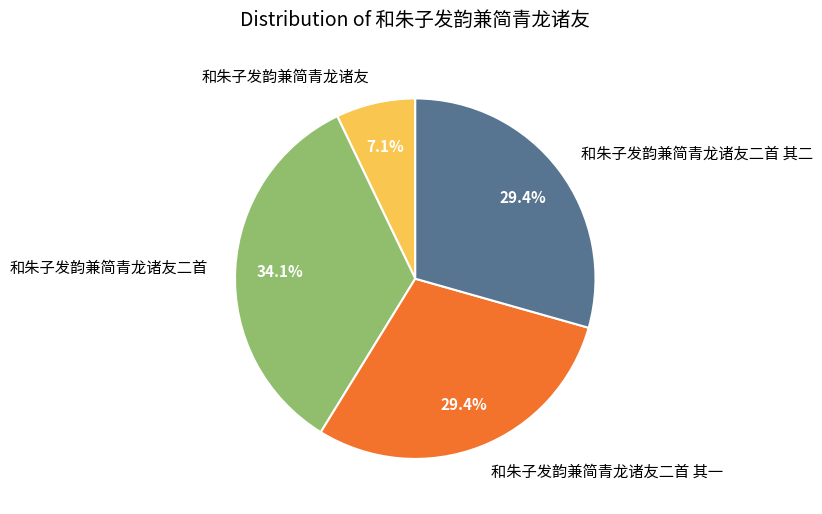

Is it true that 和朱子发韵兼简青龙诸友二首 is 34% of the pie?

True